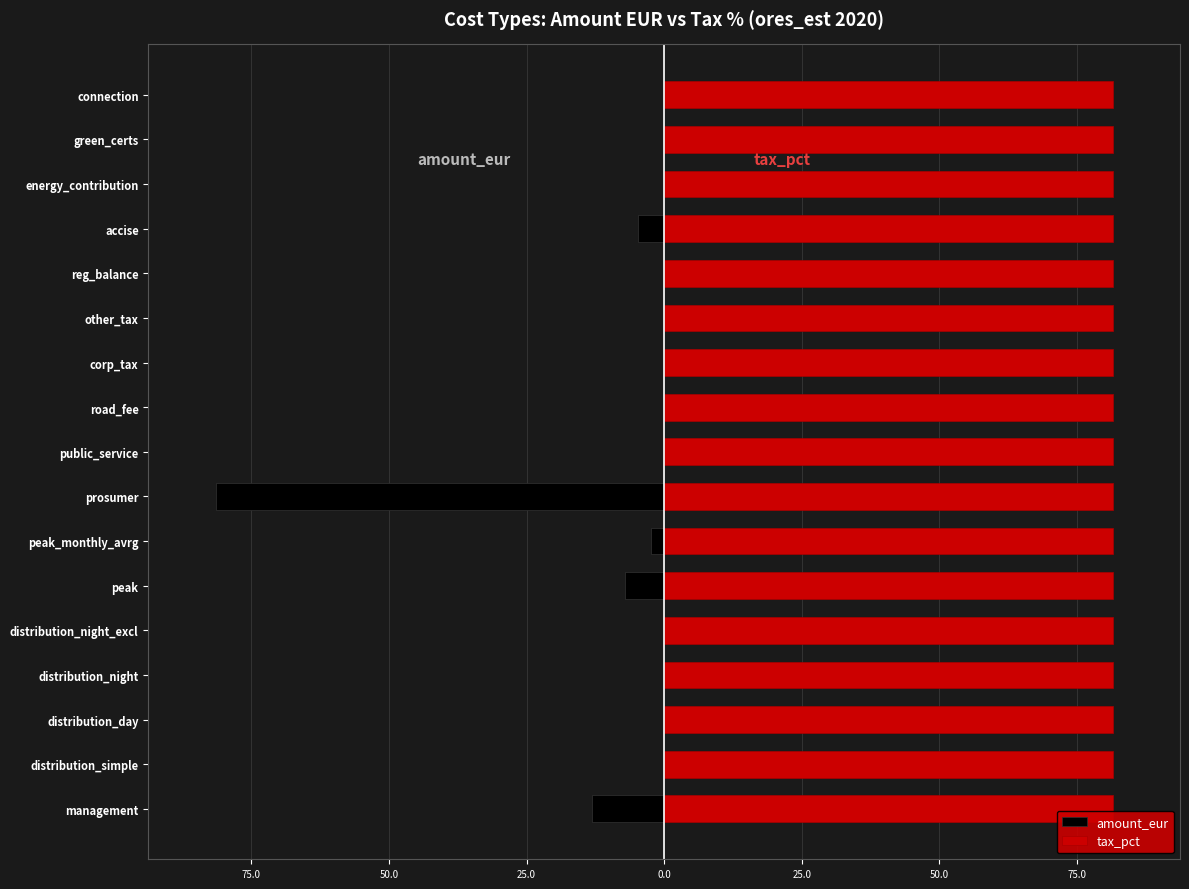

Rank the series at 75.0 from lowest to highest value.

amount_eur, tax_pct